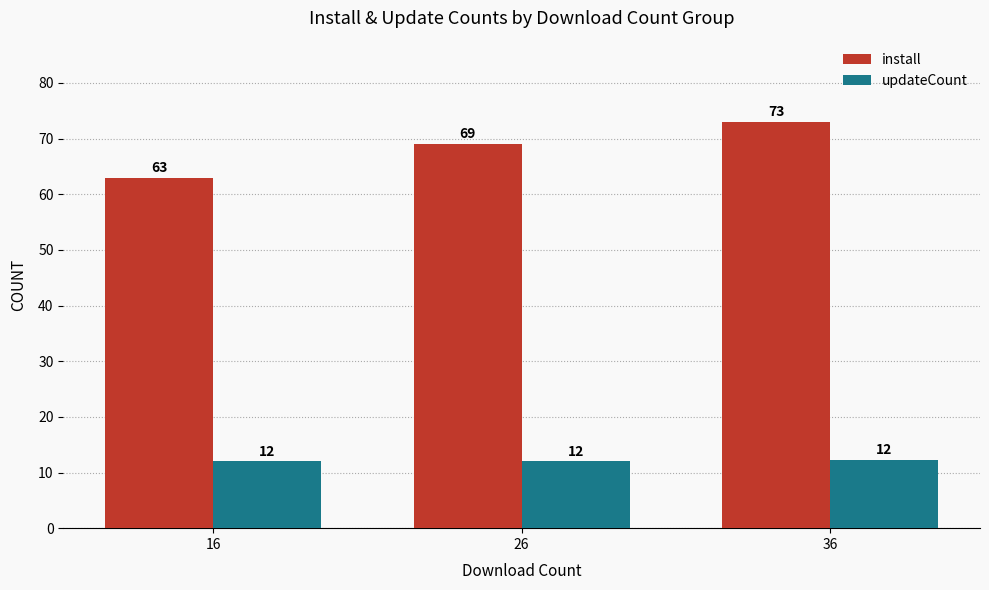

Which series changed the most between 16 and 36?

install